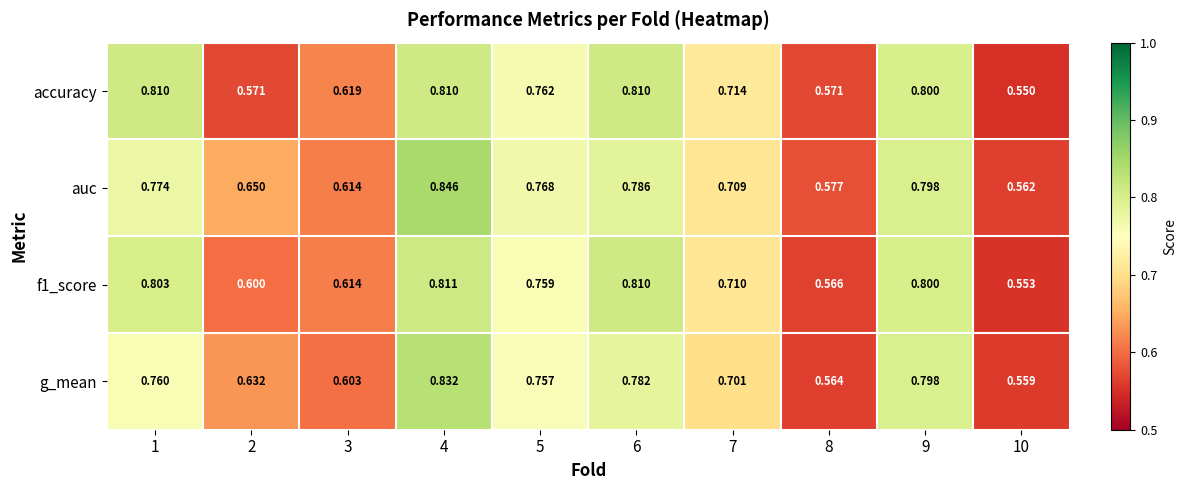

Which series has the largest total across all categories?

auc